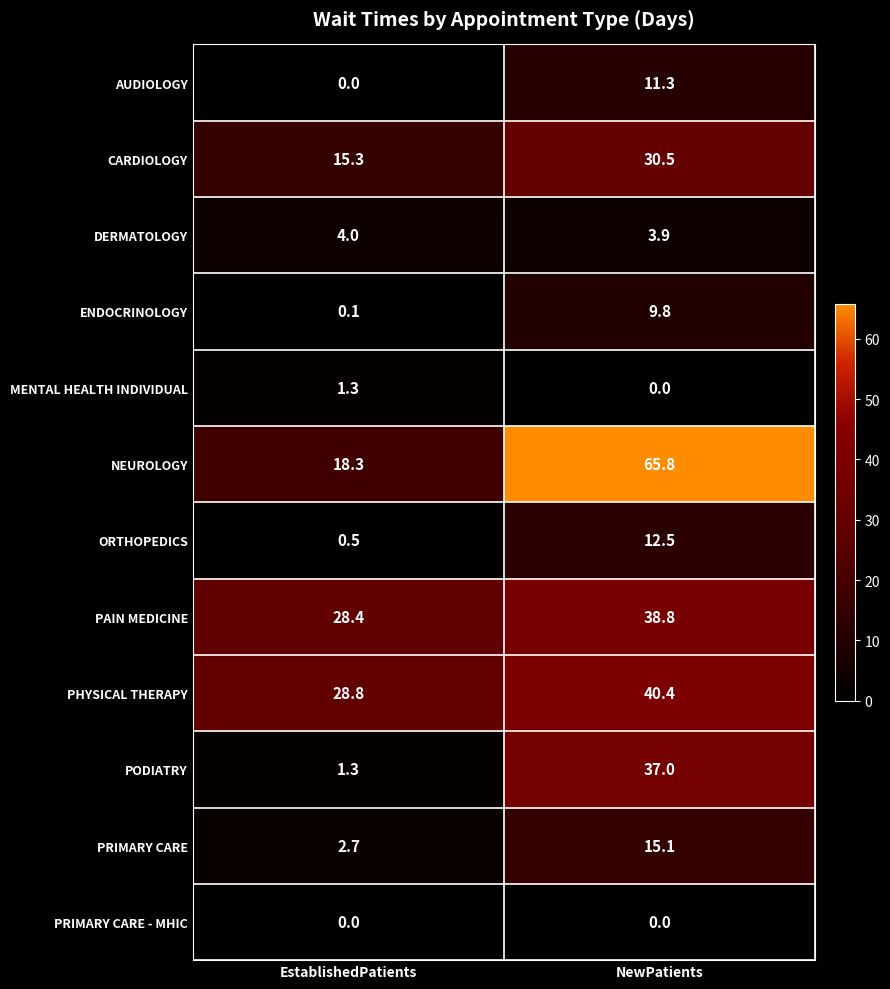

At which category is the sum across all series the highest?

NewPatients